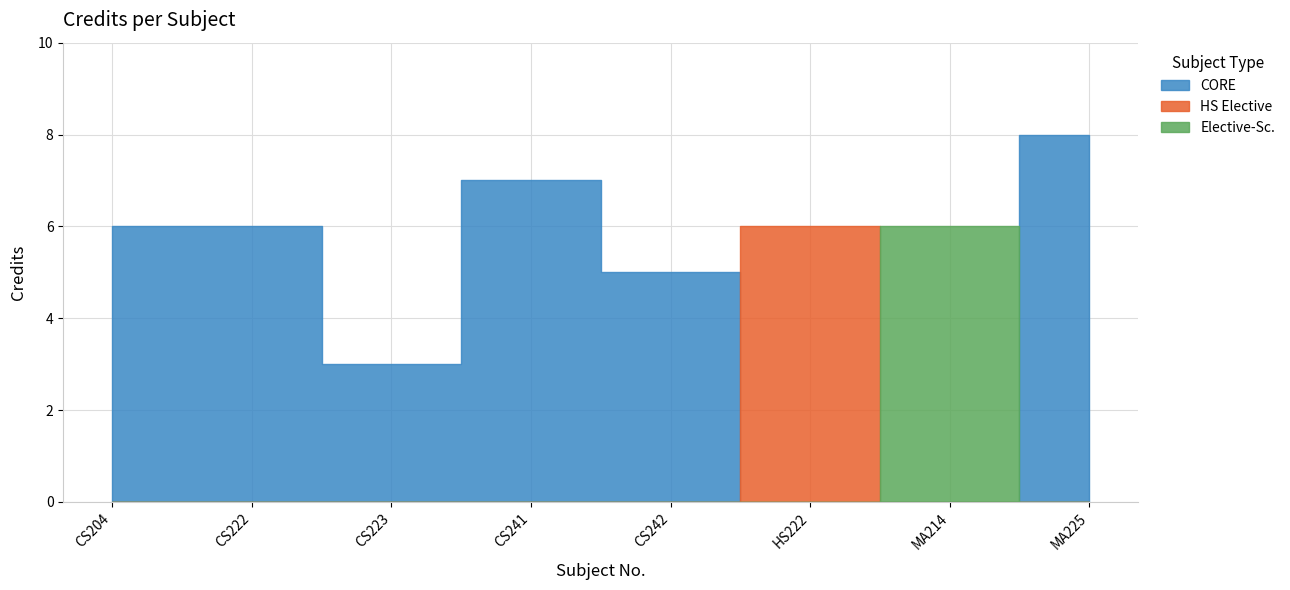

Rank the categories by value from highest to lowest.

MA225, CS241, CS204, CS222, HS222, MA214, CS242, CS223